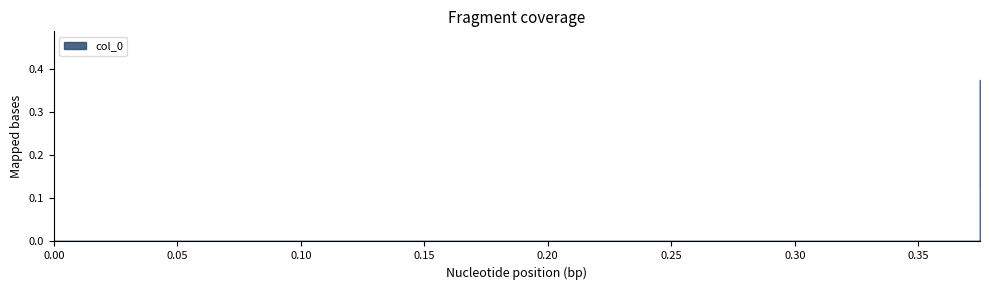

How many values are between 0 and 1?

3